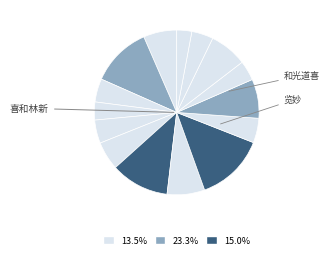

Which slice is the largest?

喜和林新居落成